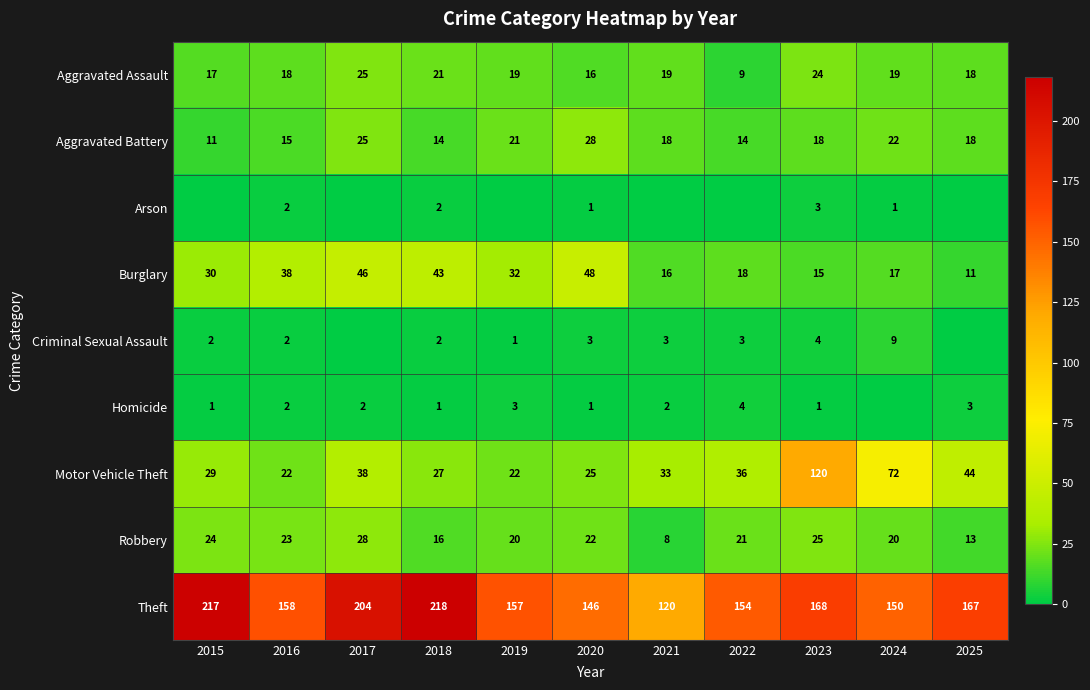

The value of Motor Vehicle Theft at 2018 is 27. True or false?

True